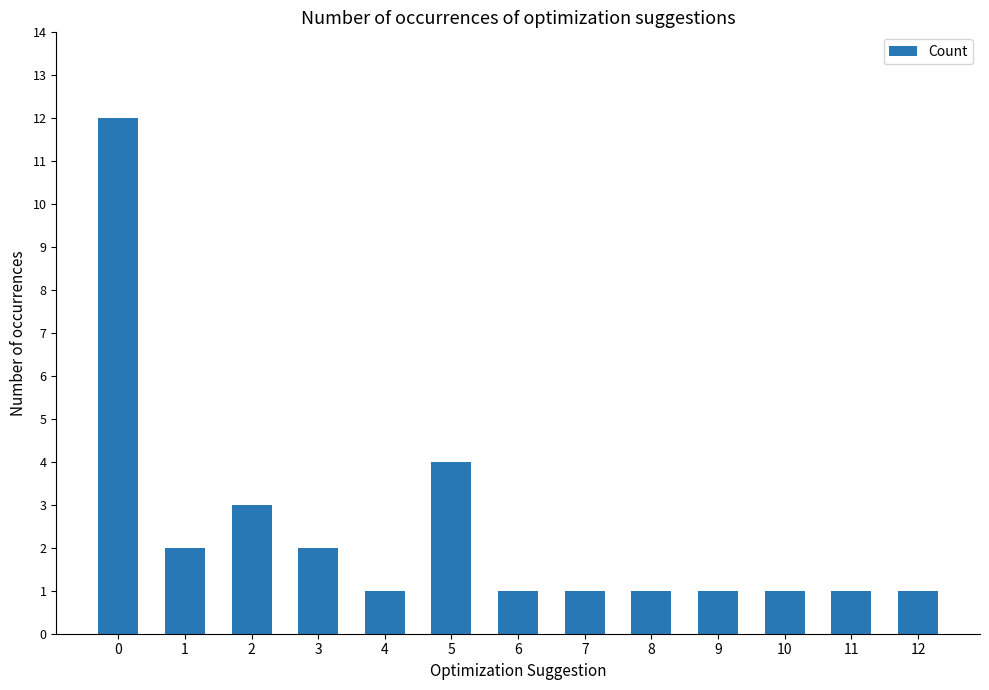

At which label is the value closest to 6?

5